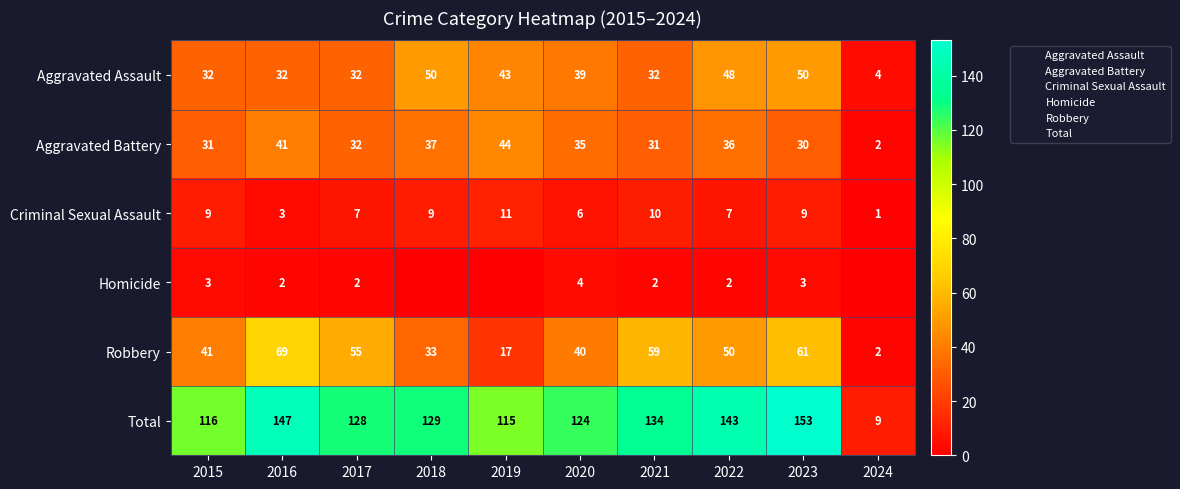

What is the total value across all series at 2023?

306